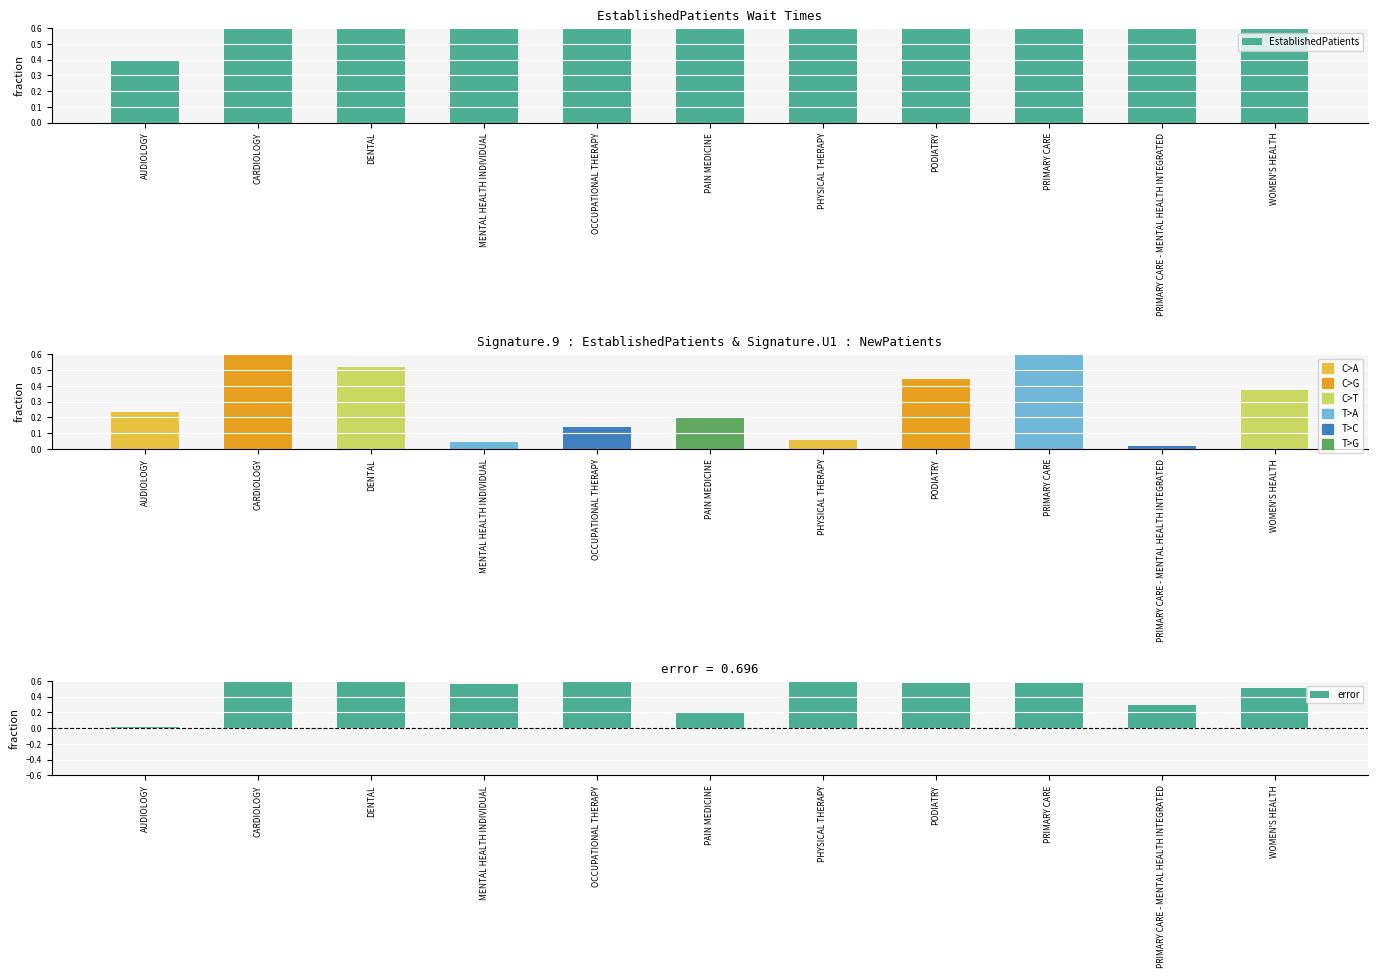

What is the value of the error bar at the 7th from the left?

0.8